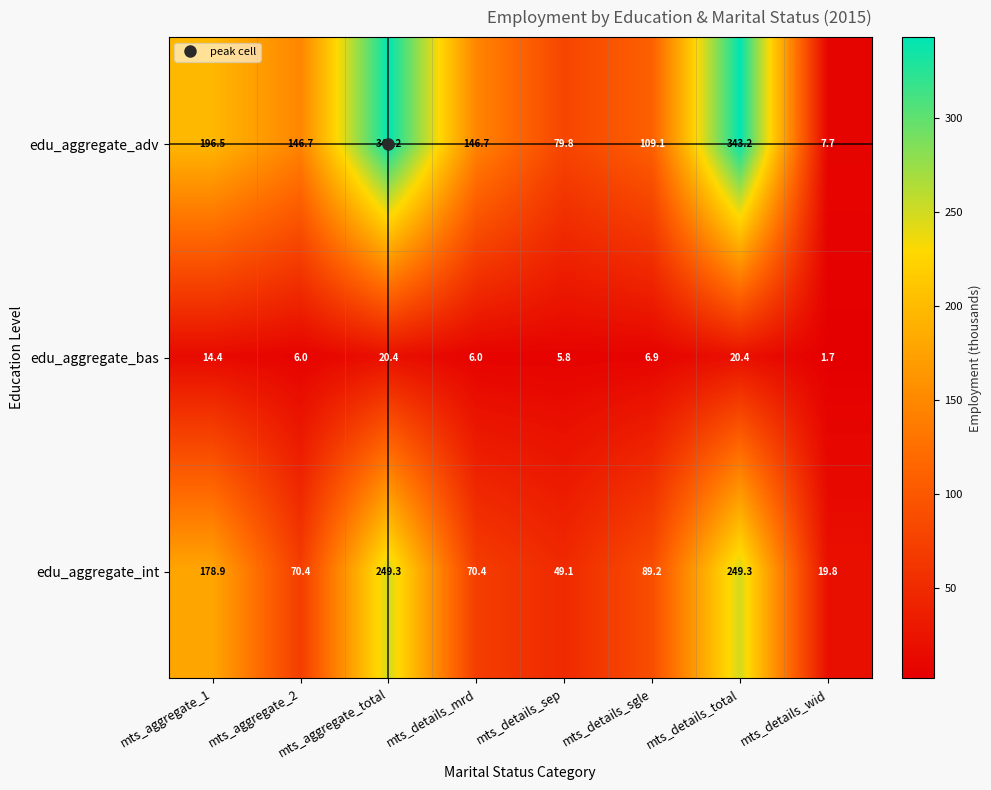

Which label corresponds to the smallest value in the chart?

mts_details_wid